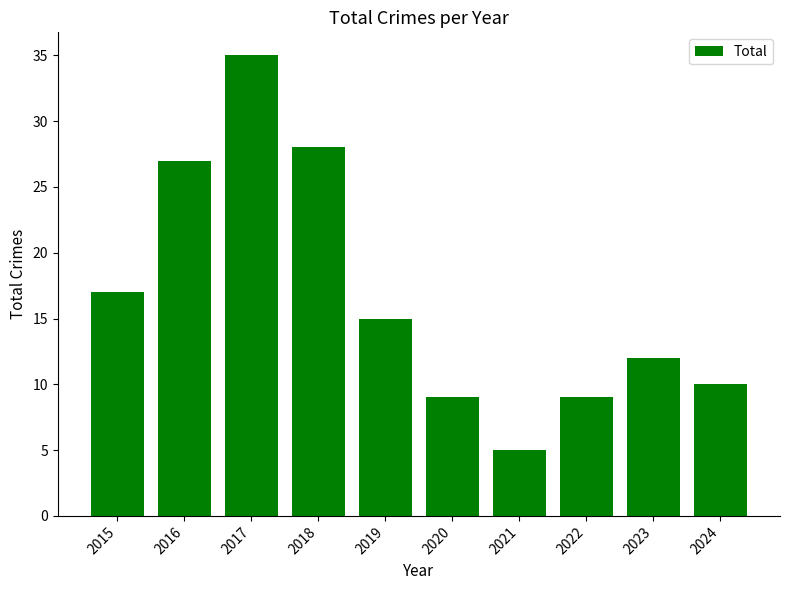

What is the difference between the second highest and minimum values?

23